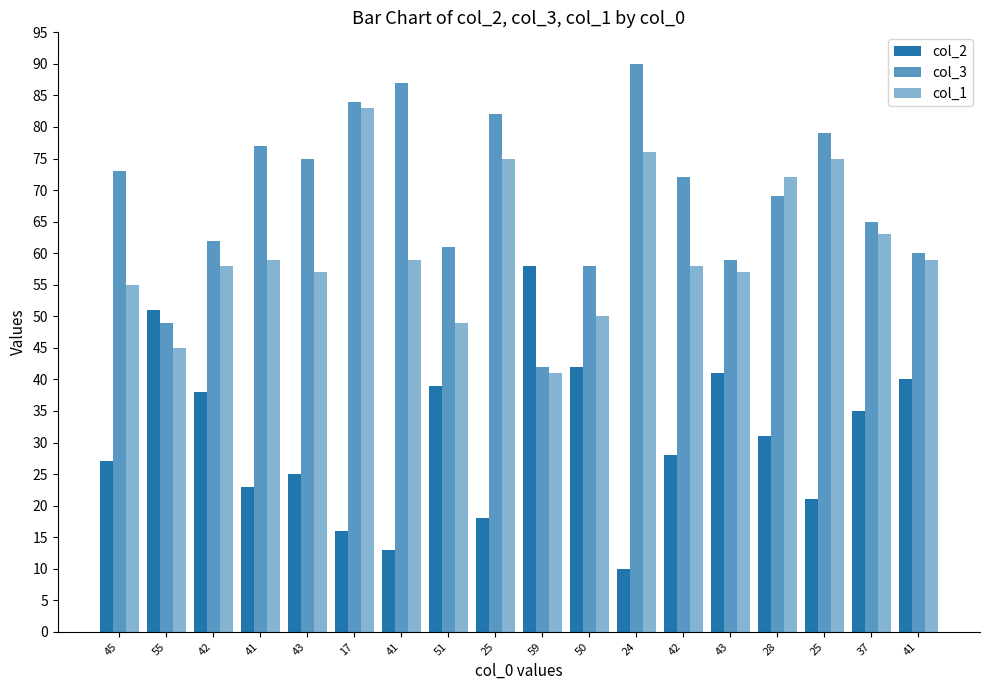

What is the total value across all series at 24?

176